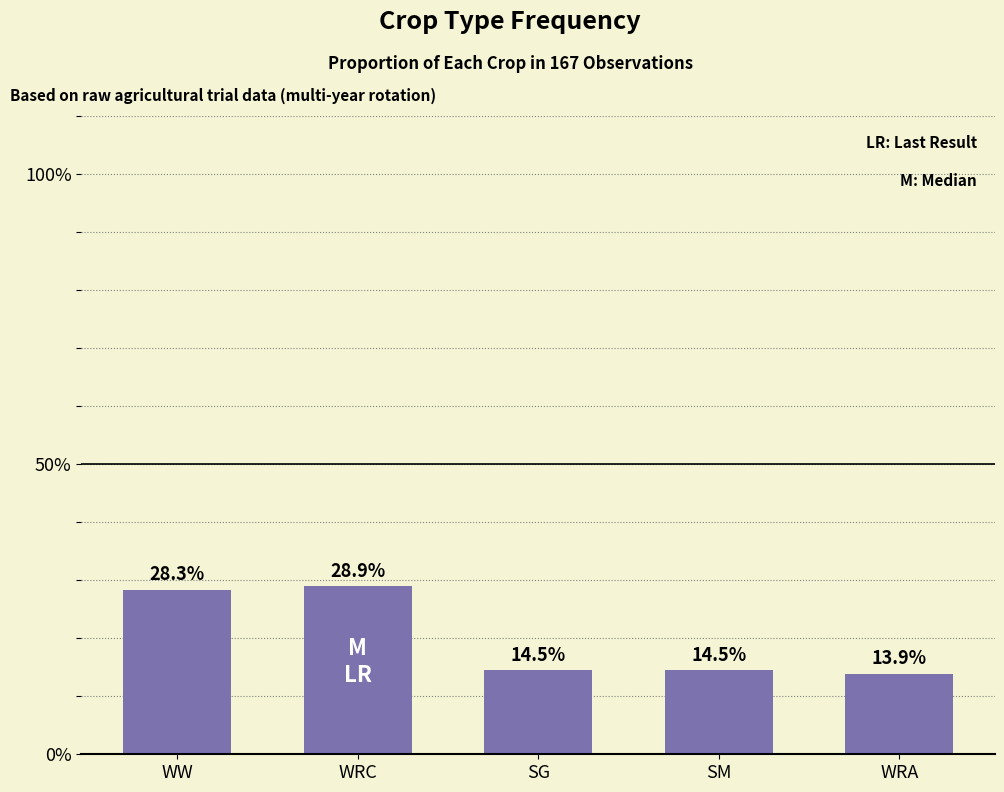

What is the smallest value displayed?

13.9